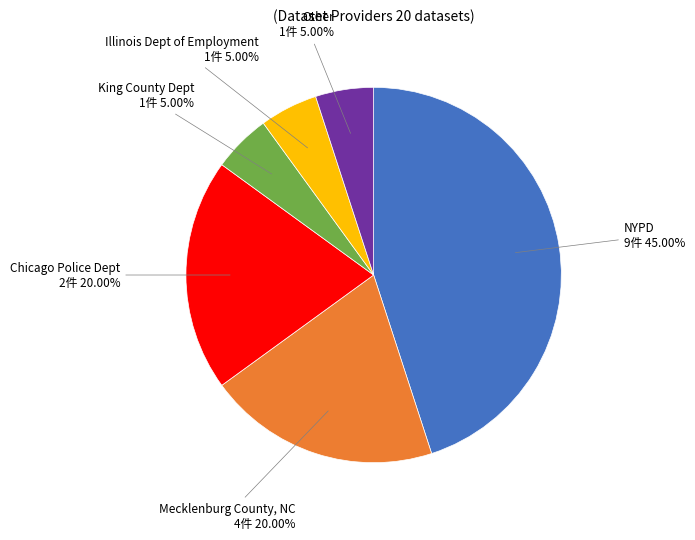

Is the sum of Mecklenburg County, NC and Other greater than half?

No